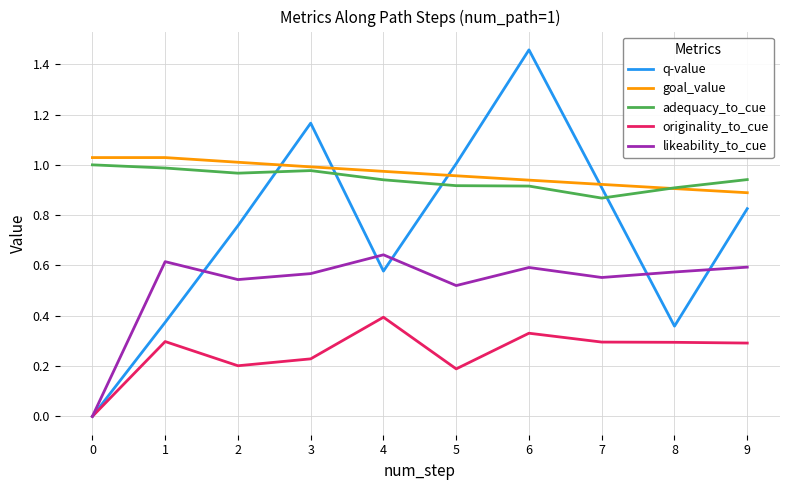

Is the value of goal_value at 0 greater than the value of likeability_to_cue at 6?

Yes